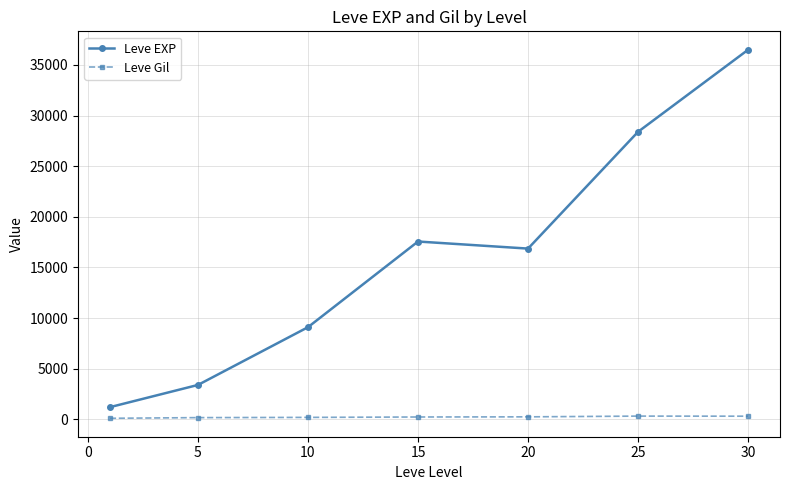

What is the smallest value displayed?

113.3